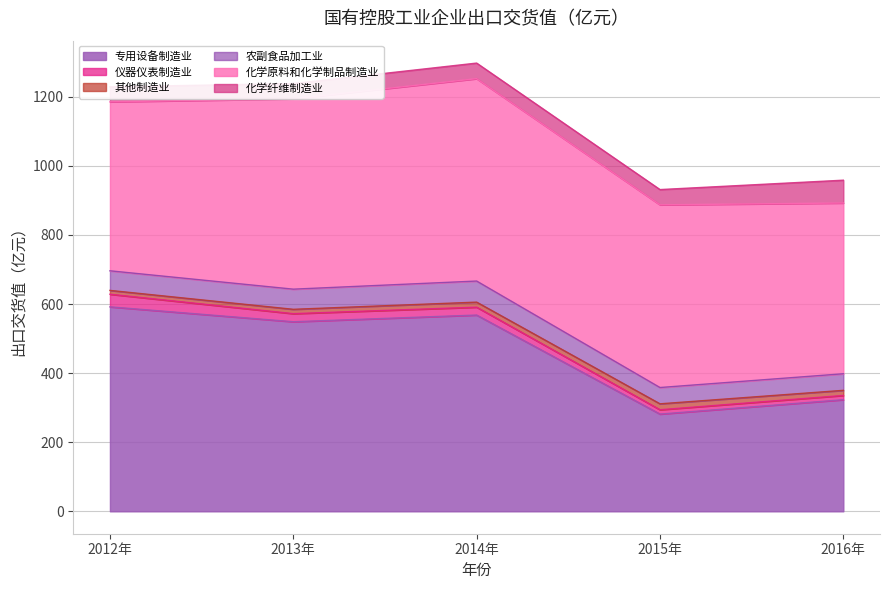

What is the difference between the maximum and second lowest values in the 其他制造业 series?

4.6